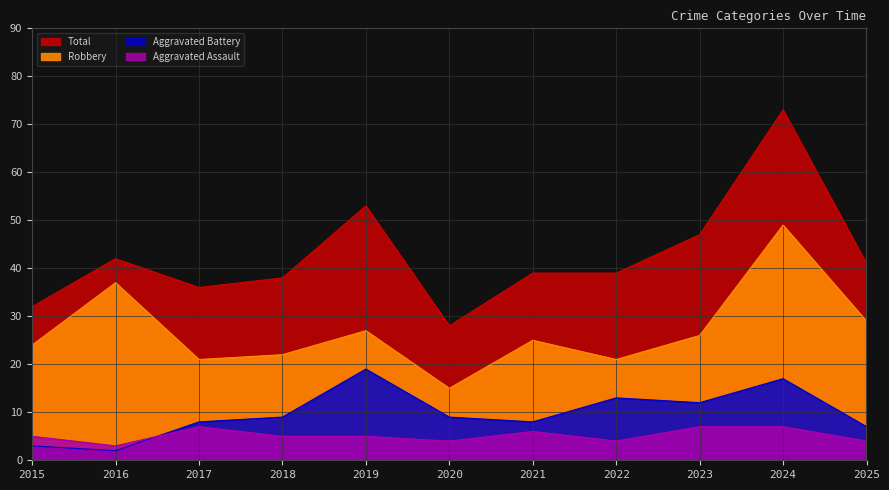

Reading right to left, what are all the values shown in this chart?

Aggravated Assault: 4	7	7	4	6	4	5	5	7	3	5
Aggravated Battery: 7	17	12	13	8	9	19	9	8	2	3
Robbery: 29	49	26	21	25	15	27	22	21	37	24
Total: 41	73	47	39	39	28	53	38	36	42	32